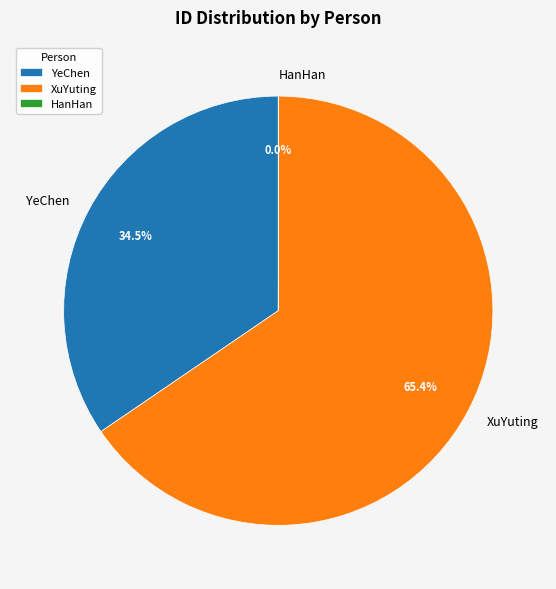

Which slice is the largest?

XuYuting